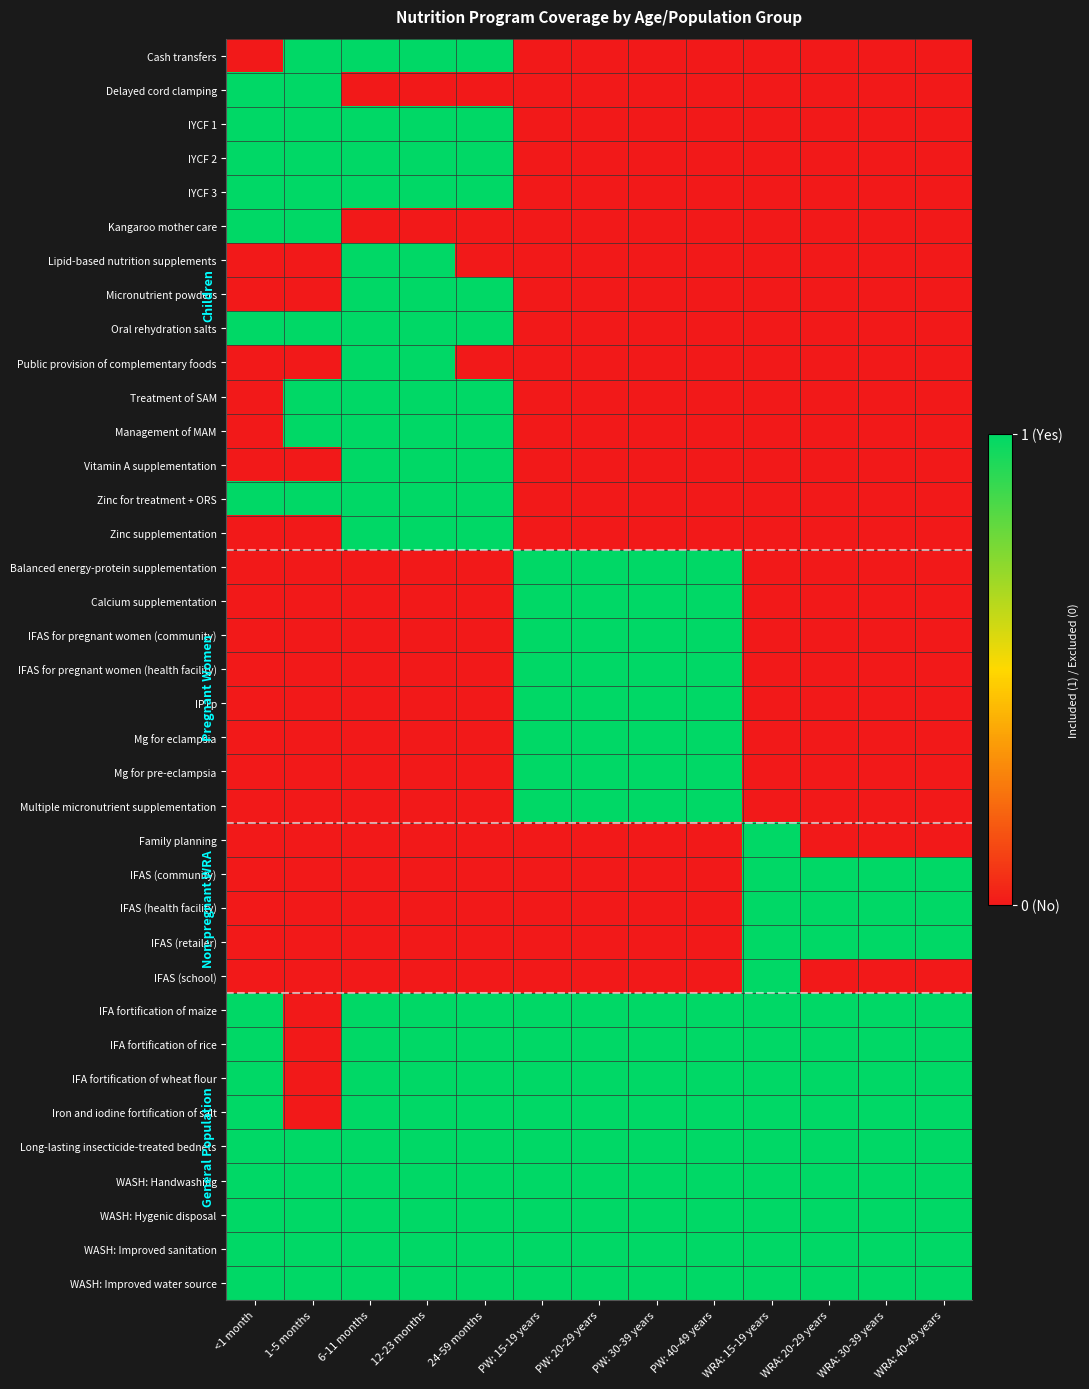

At how many categories does at least one series exceed 0?

13